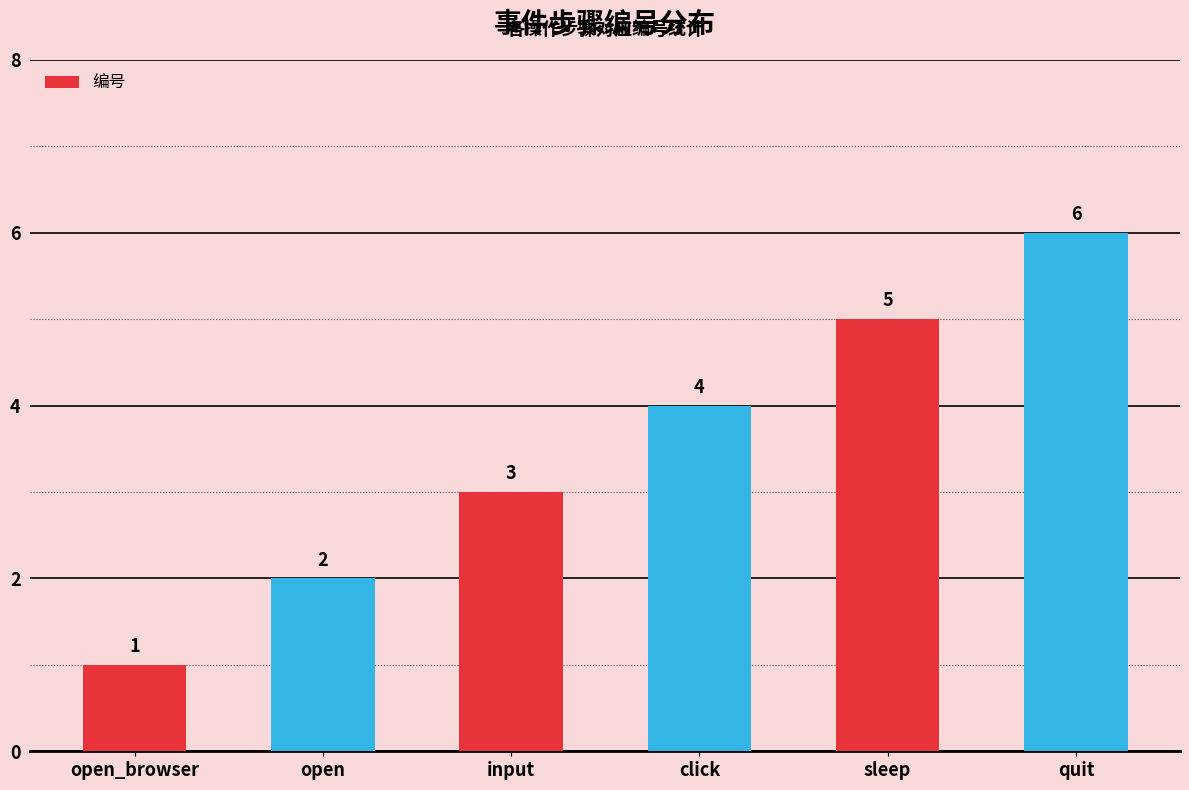

List the labels in order of value, largest first.

quit, sleep, click, input, open, open_browser